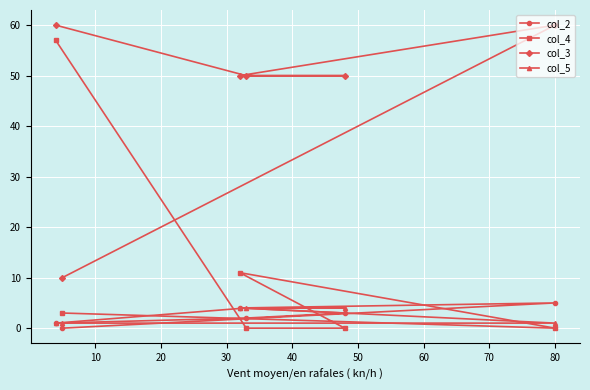

True or false: col_5 has more than 0 interior local peaks.

False